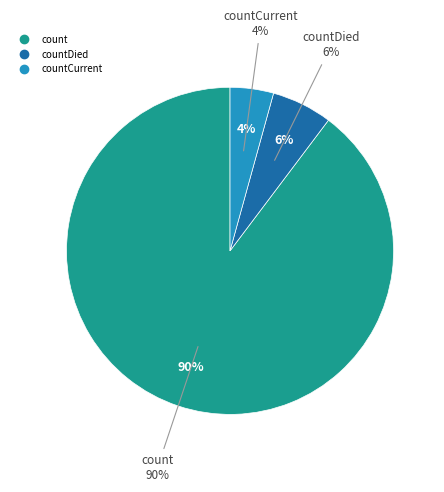

What is the majority slice?

count